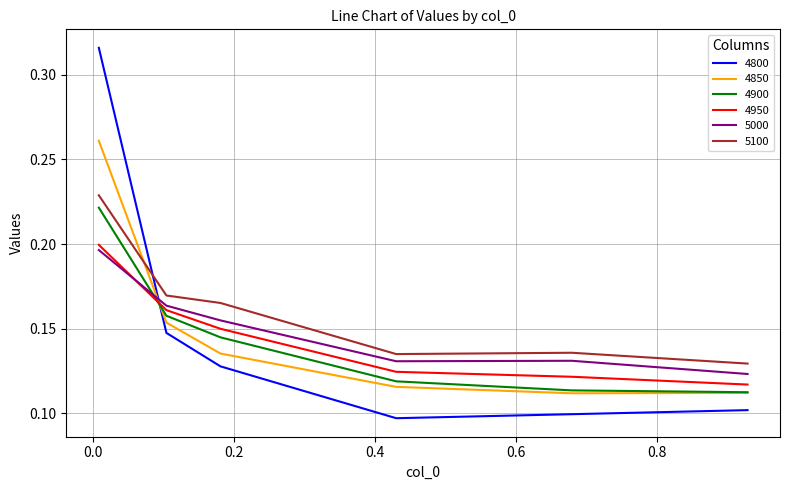

Which series has the largest range (max minus min)?

4800